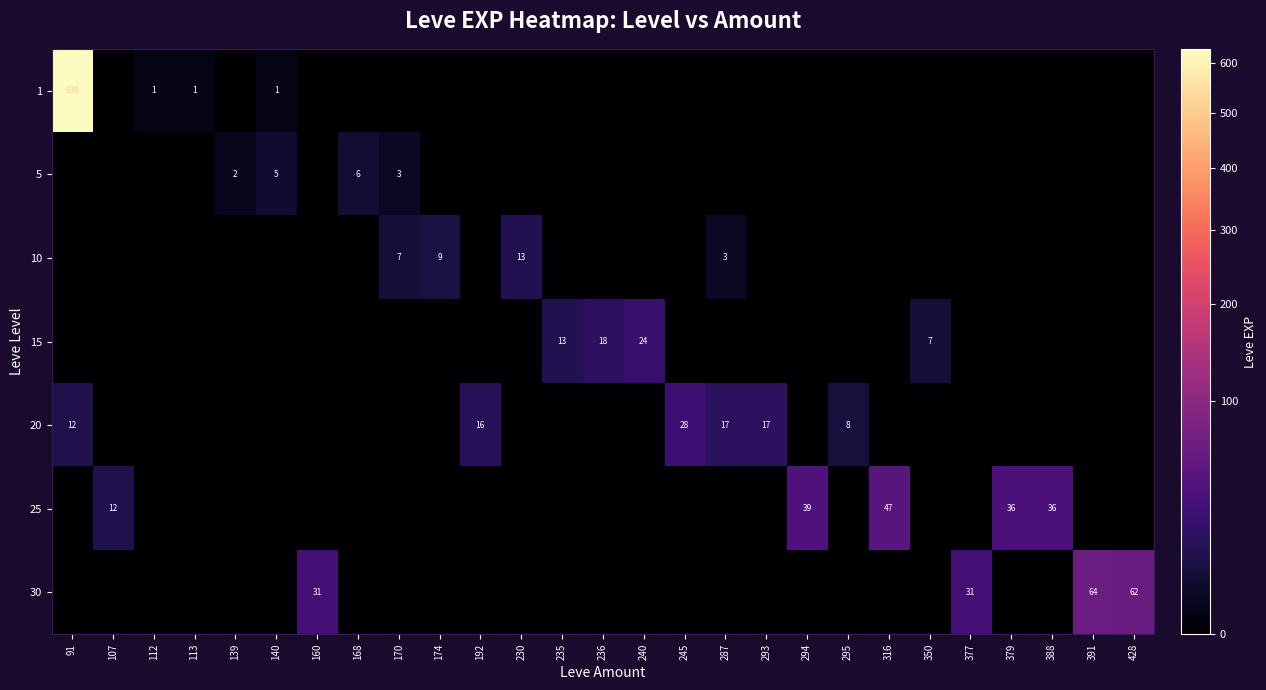

Is it true that 1 equals -317 at 236?

False